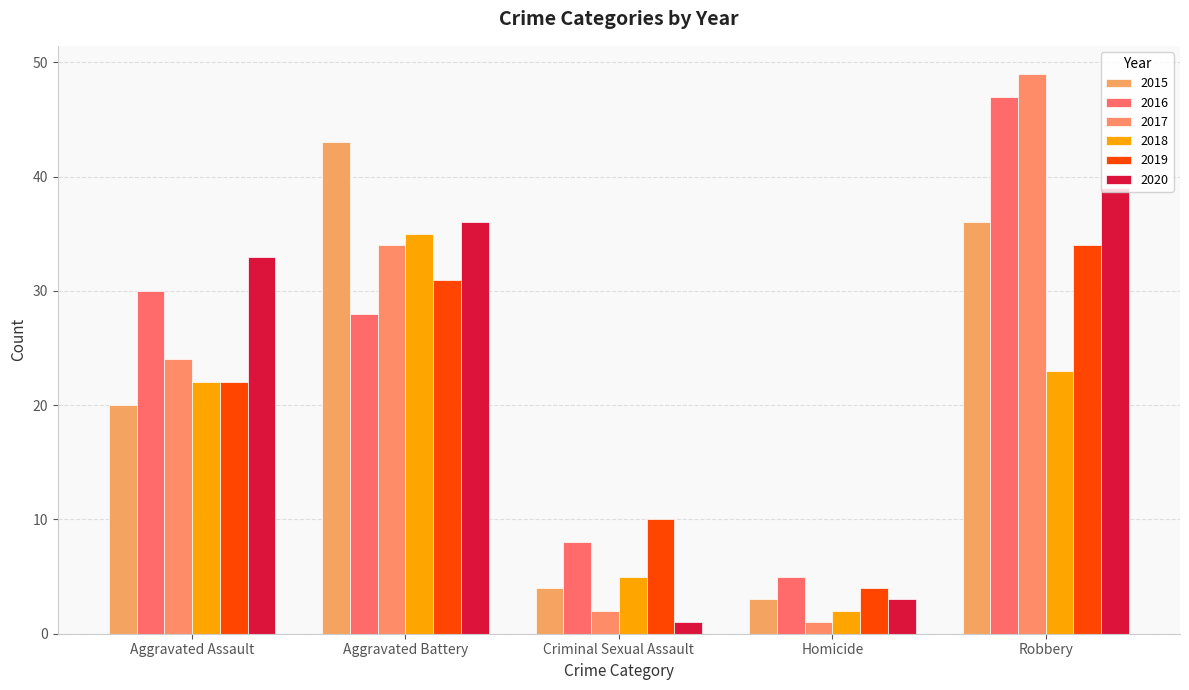

Are the bars grouped side by side (vs. stacked)?

Yes